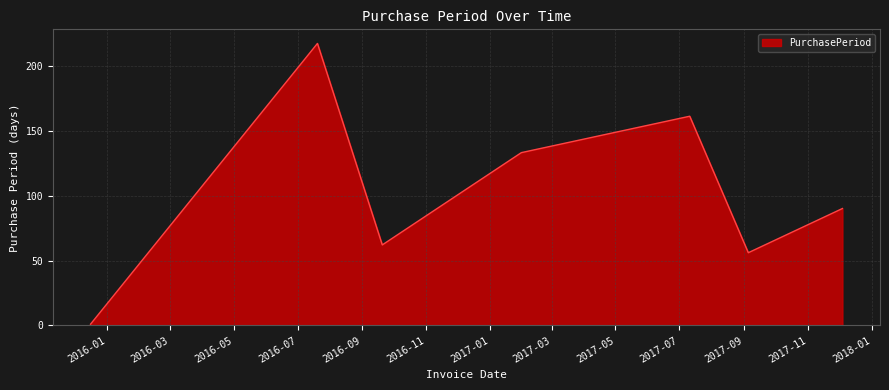

What is the sum of all values?

720